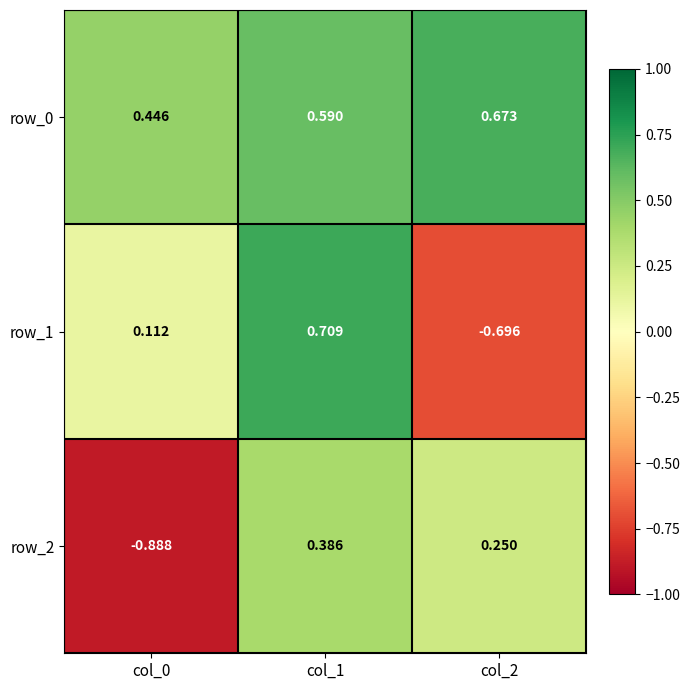

Which series has the largest range (max minus min)?

row_1